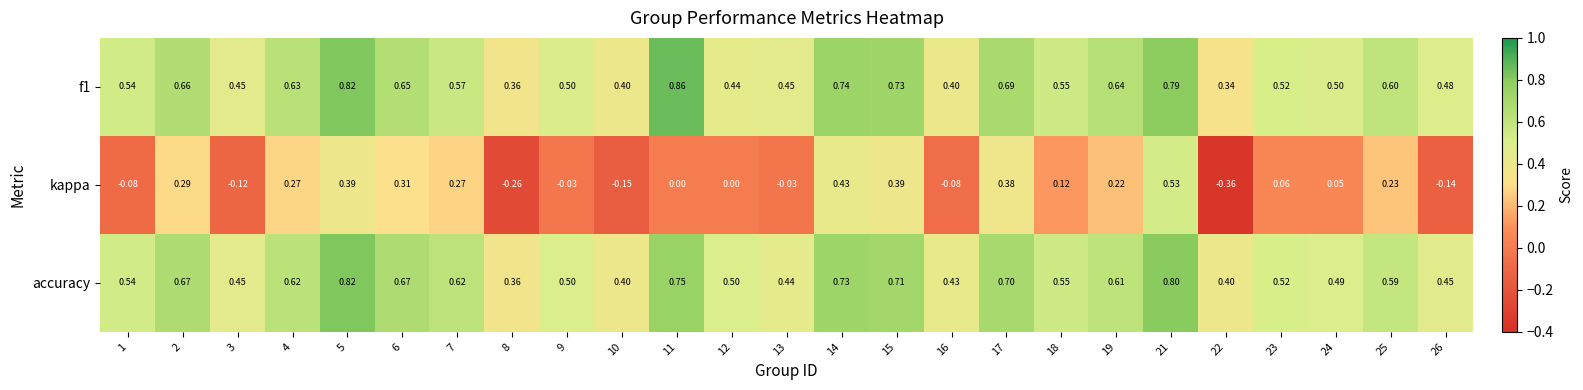

Between 4 and 10, which series saw the biggest shift?

kappa